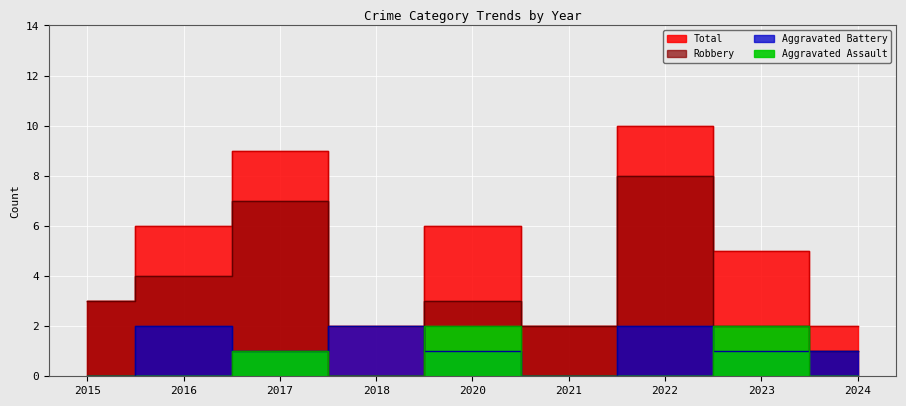

Read the Robbery value at 2016.

4